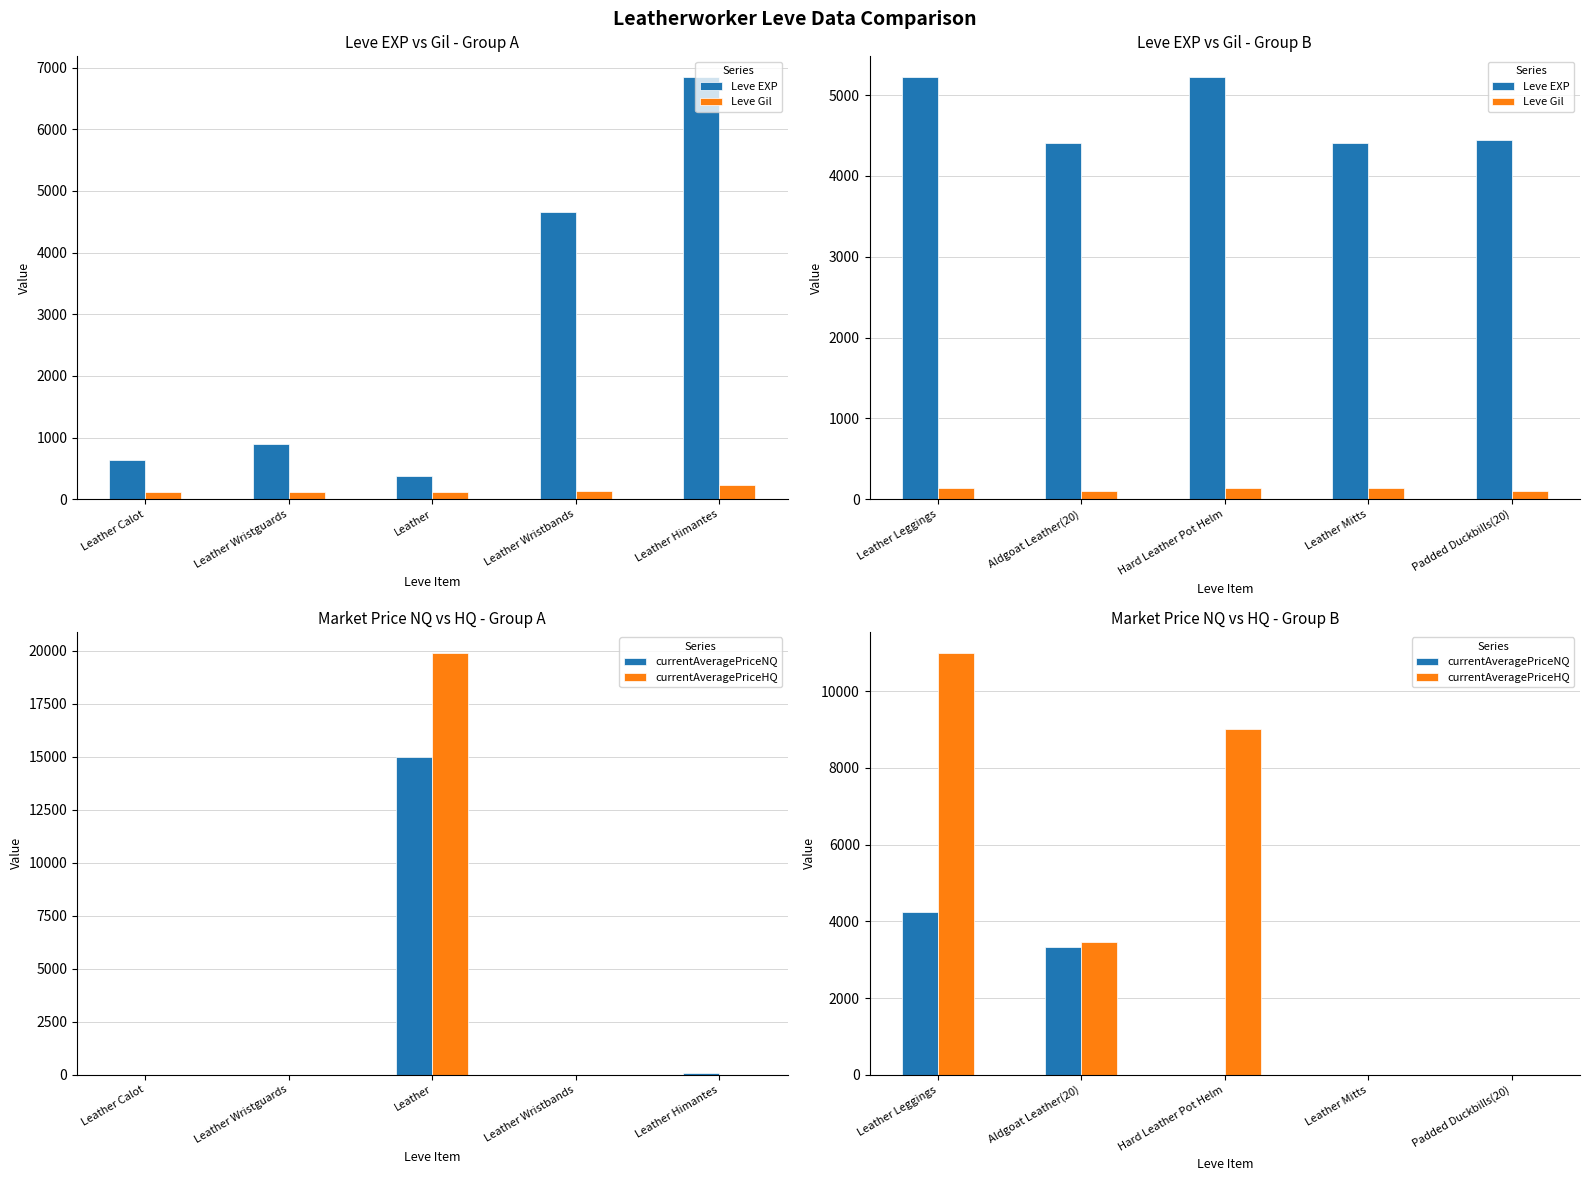

At how many categories does at least one series exceed 1662?

5